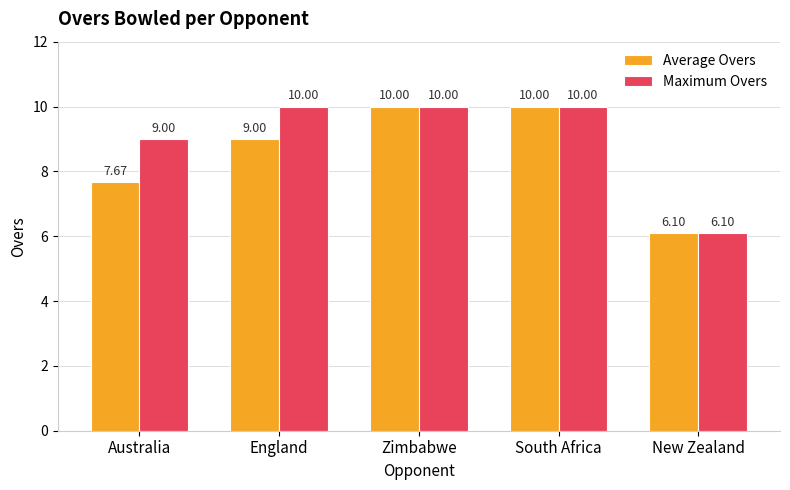

Rank the series at Australia from lowest to highest value.

Average Overs, Maximum Overs